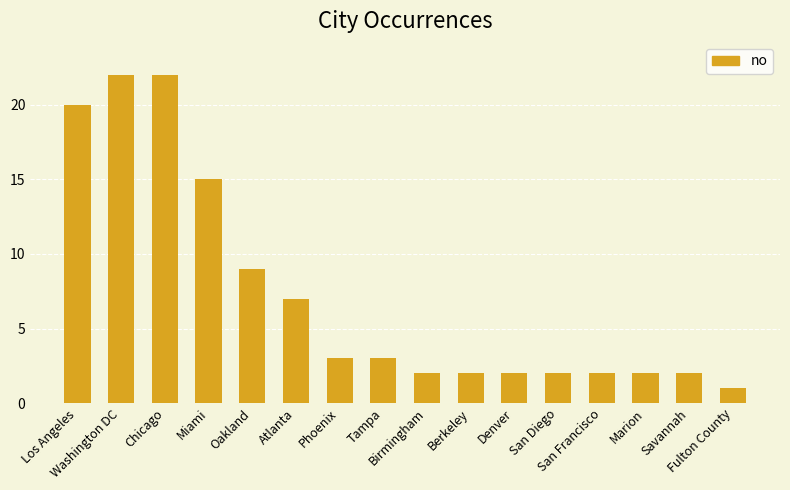

Reading left to right, list all the values displayed in this chart.

20	22	22	15	9	7	3	3	2	2	2	2	2	2	2	1